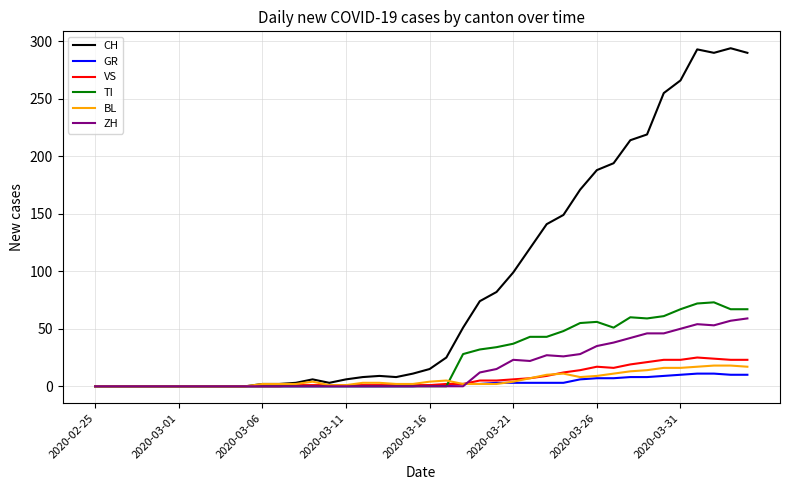

What is the highest value of the BL series?

18